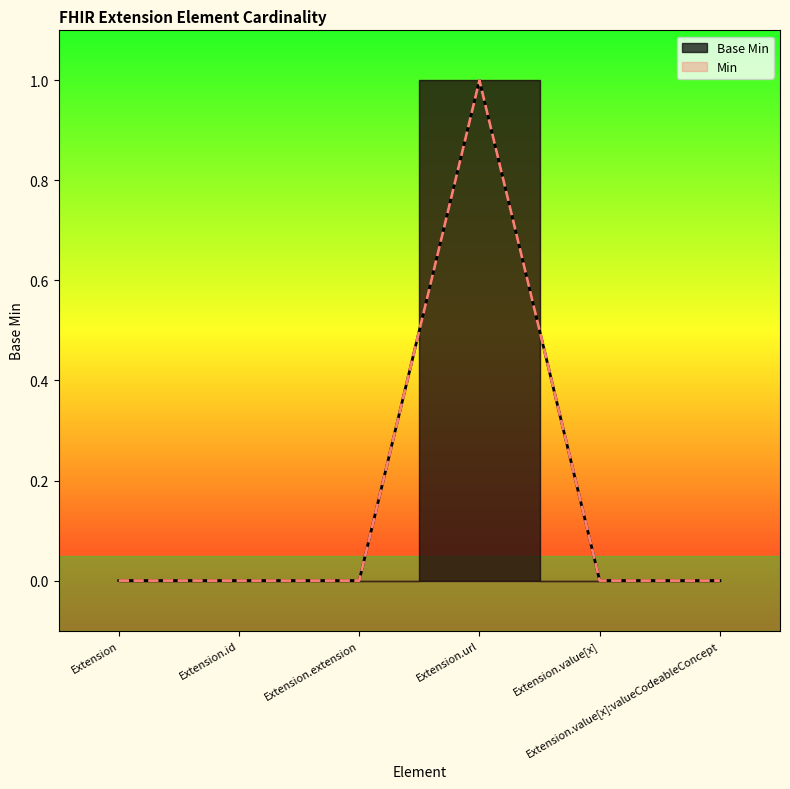

What is the sum of the values at Extension.value[x]:valueCodeableConcept and Extension.url?

1